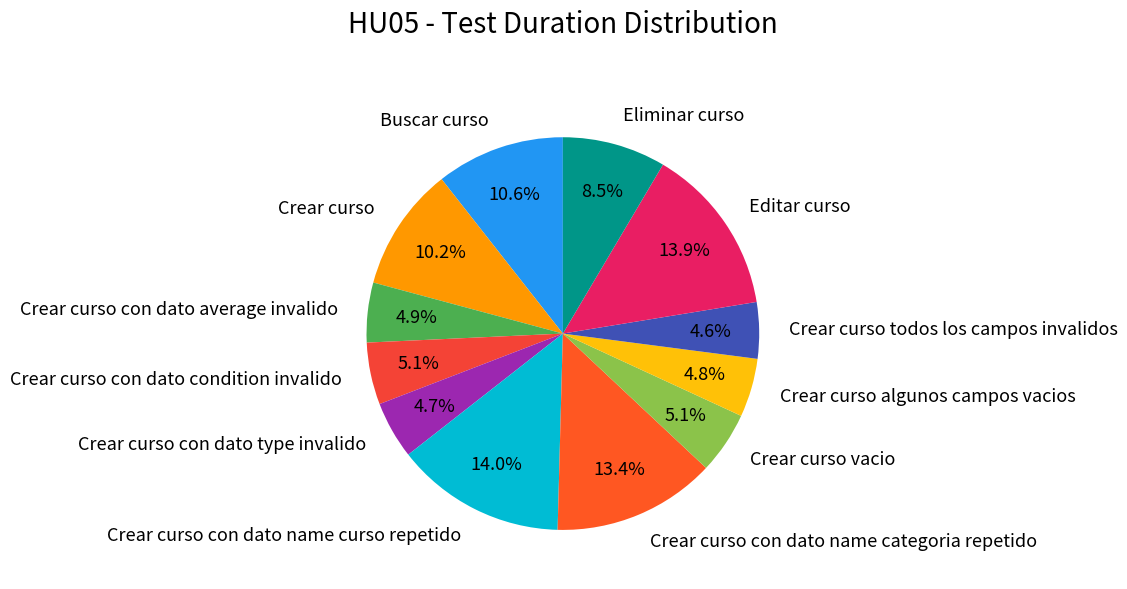

Combined, what portion of the pie is Buscar curso and Crear curso vacio?

15.7%